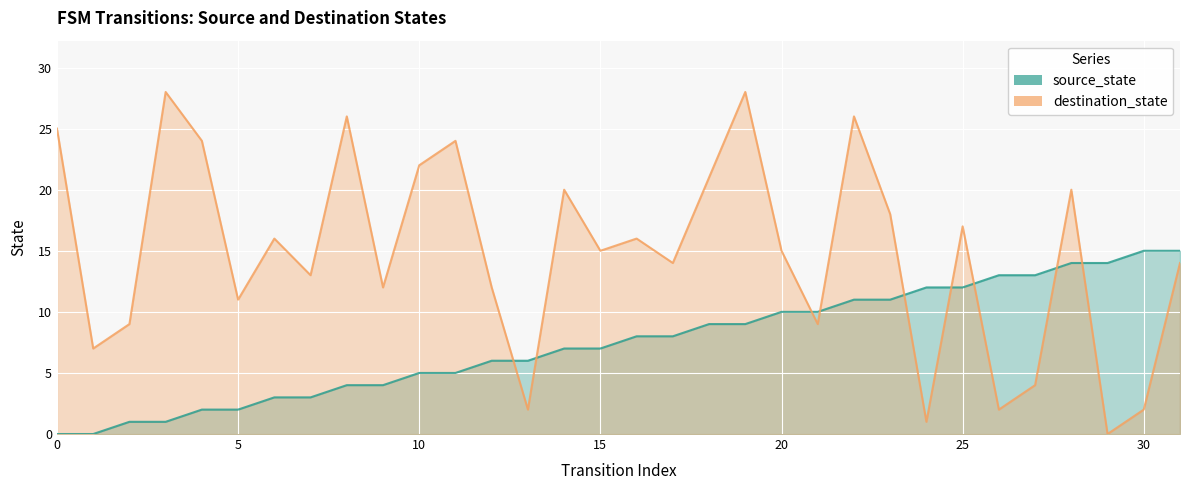

Is the value of source_state at 6 greater than the value of destination_state at 24?

Yes